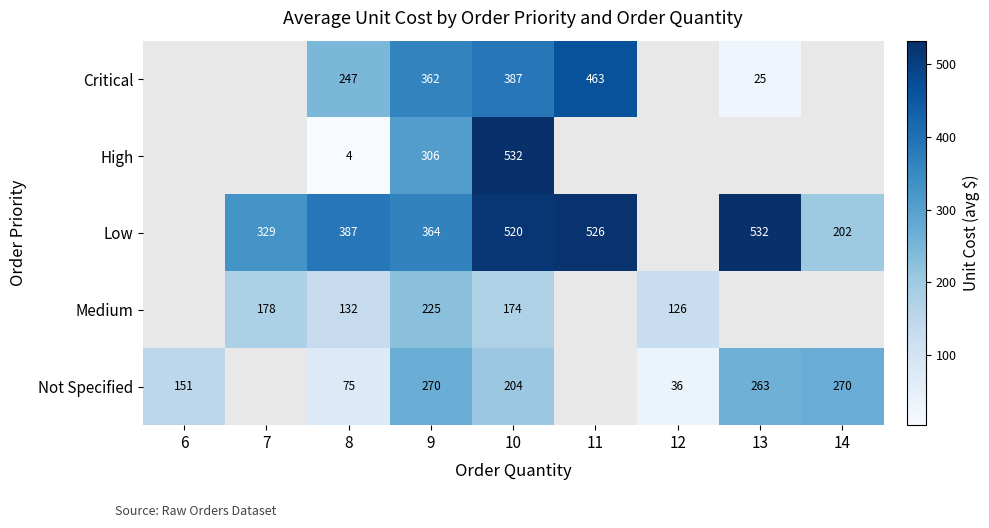

At 10, list the series in order from largest to smallest.

High, Low, Critical, Not Specified, Medium